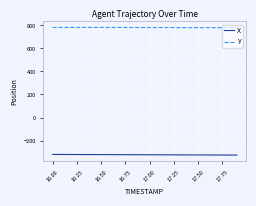

What is the smallest value displayed?

-326.3